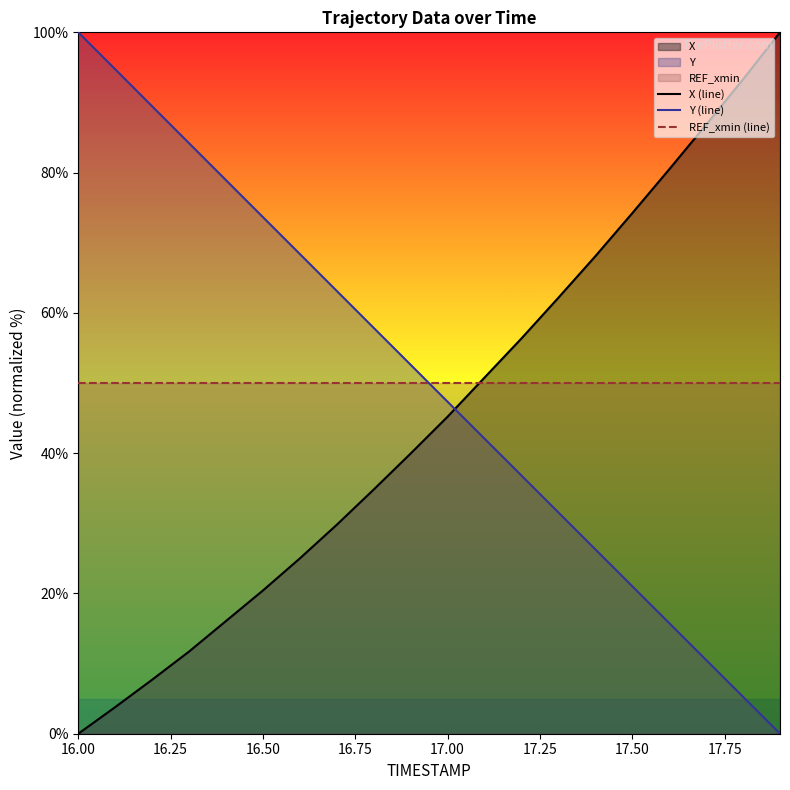

Is it true that Y (line) equals 47.3 at 17.00?

True